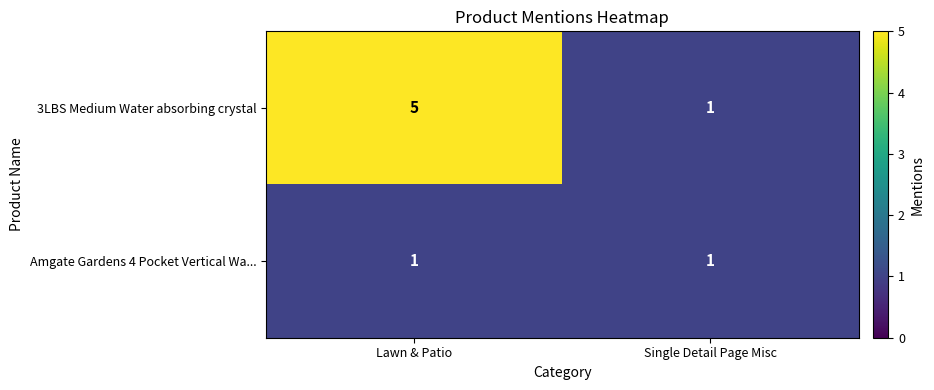

Which category has the highest value across all series?

Lawn & Patio